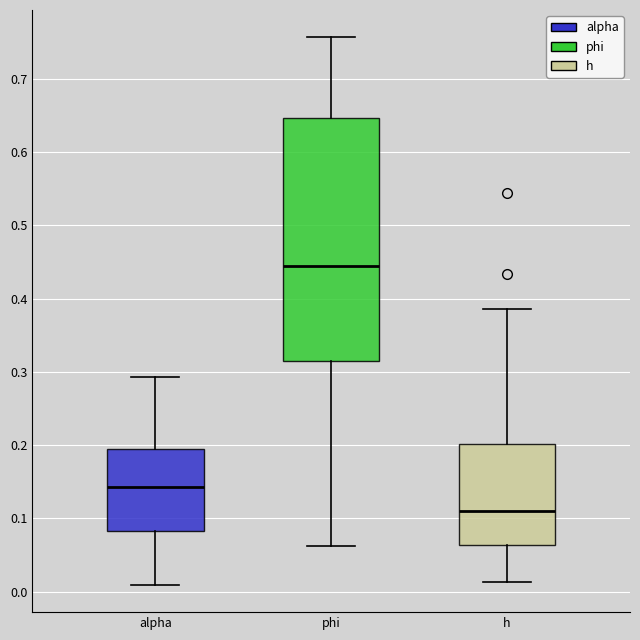

Which box has the highest median line?

phi